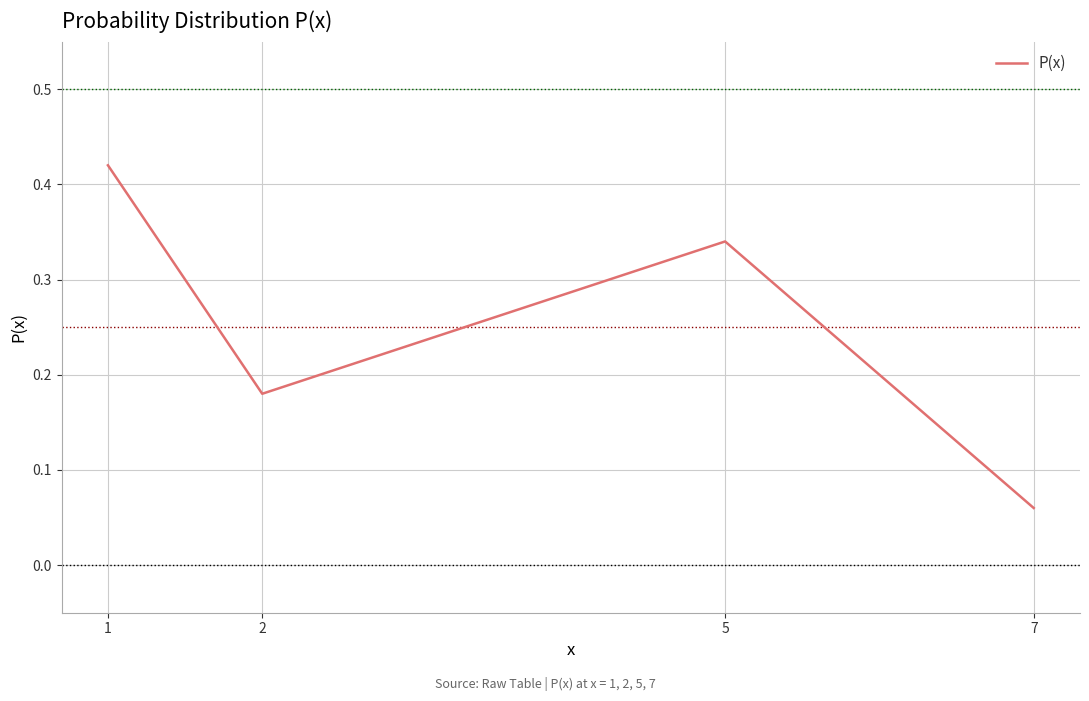

List the labels in order of value, smallest first.

7, 2, 5, 1